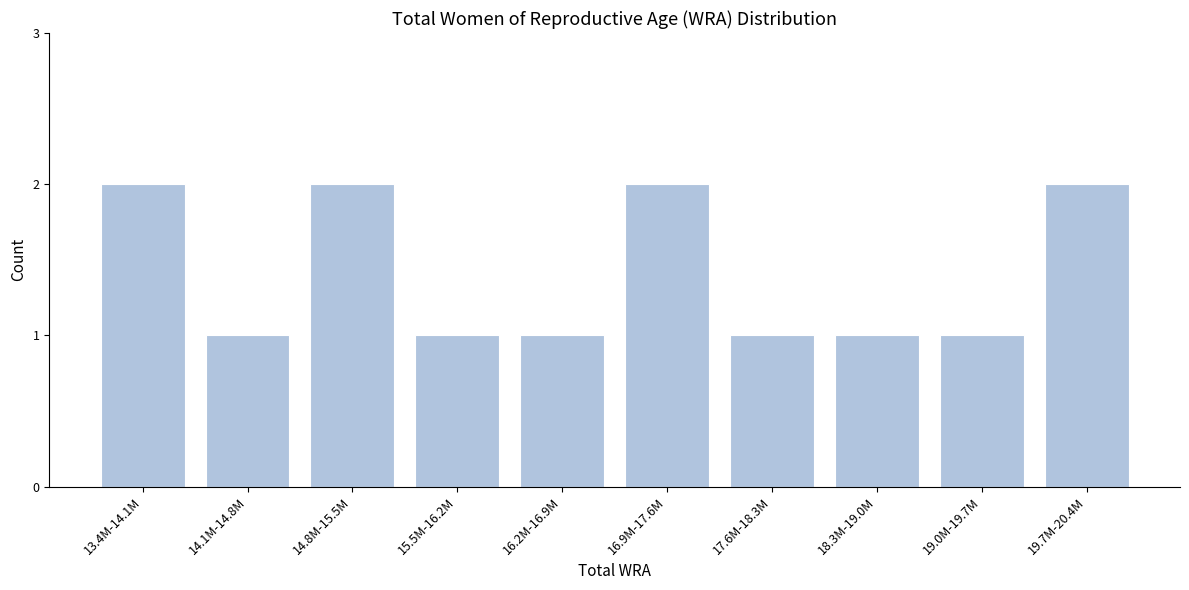

Reading right to left, what are all the values shown in this chart?

2	1	1	1	2	1	1	2	1	2